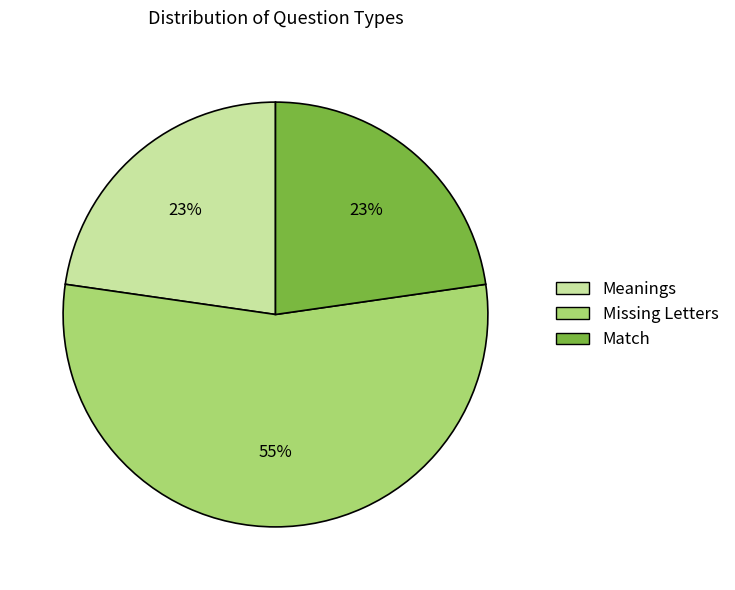

To the nearest percent, what portion does Meanings represent?

23%